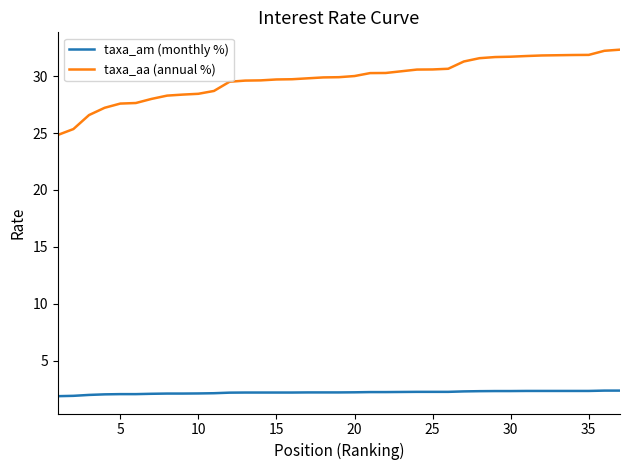

Rank the series by their average value, from highest to lowest.

taxa_aa (annual %), taxa_am (monthly %)